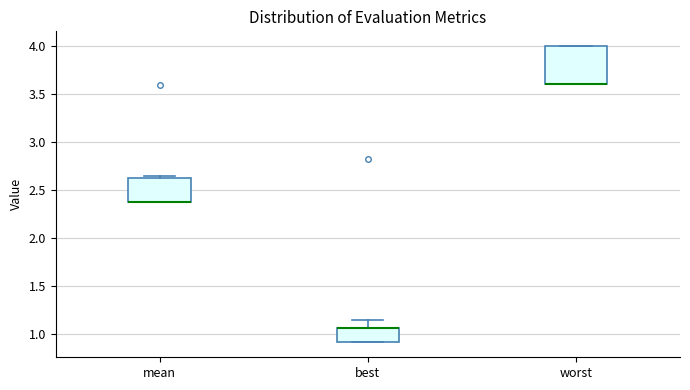

Comparing the boxes themselves (not the whiskers), which one is the tallest?

worst